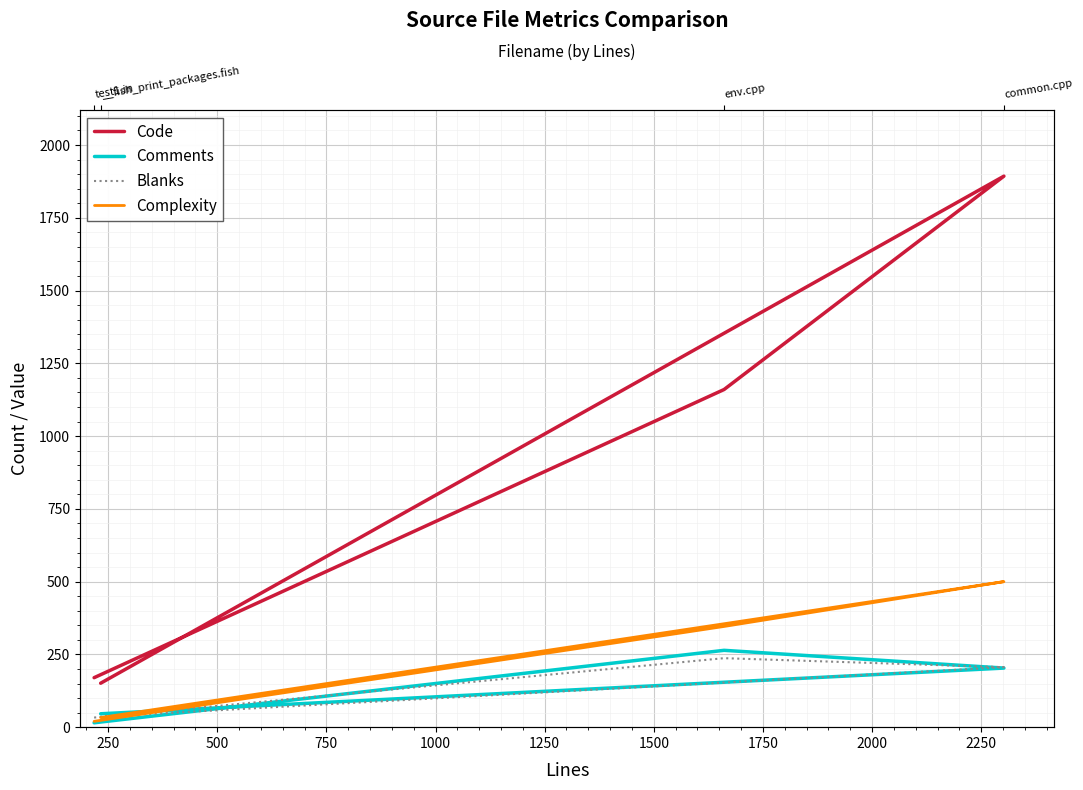

What is the difference between the maximum and minimum values in the Complexity series?

480